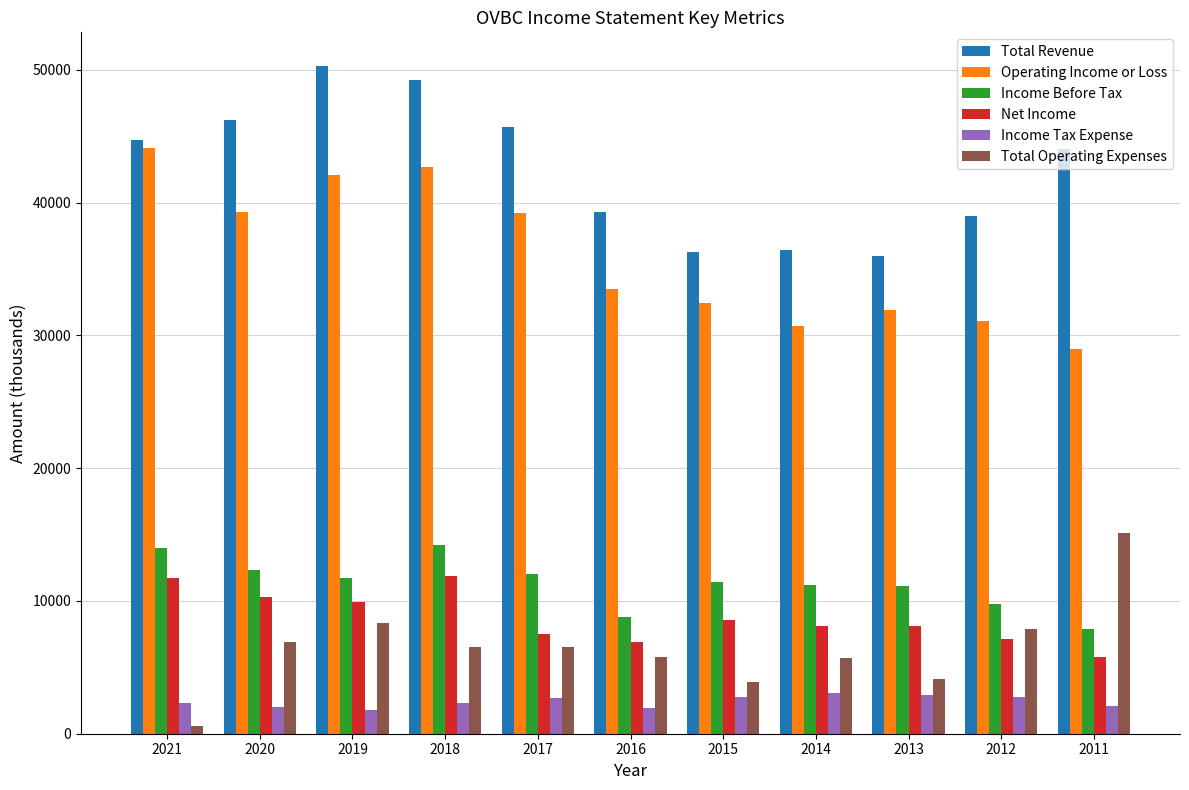

How many data points does each series have?

11